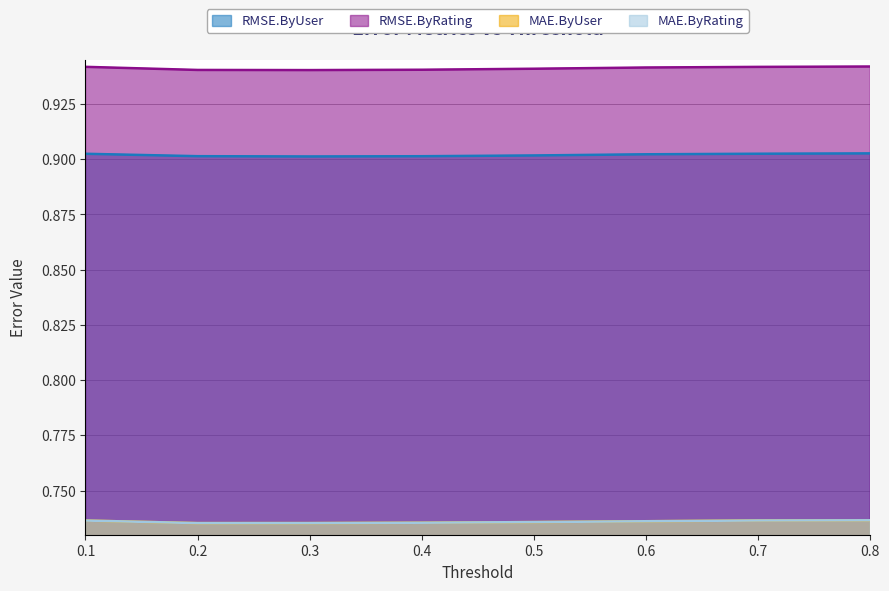

Which category has the lowest value in the RMSE.ByUser series?

0.3